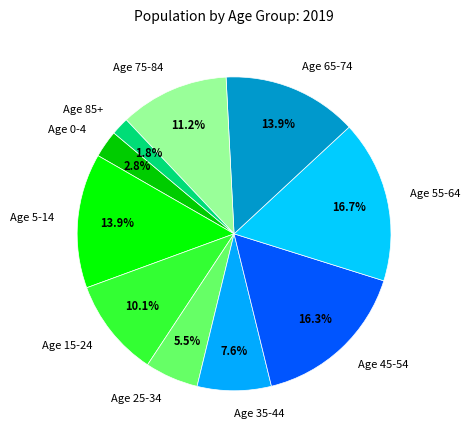

Between Age 5-14 and Age 35-44, which is larger?

Age 5-14